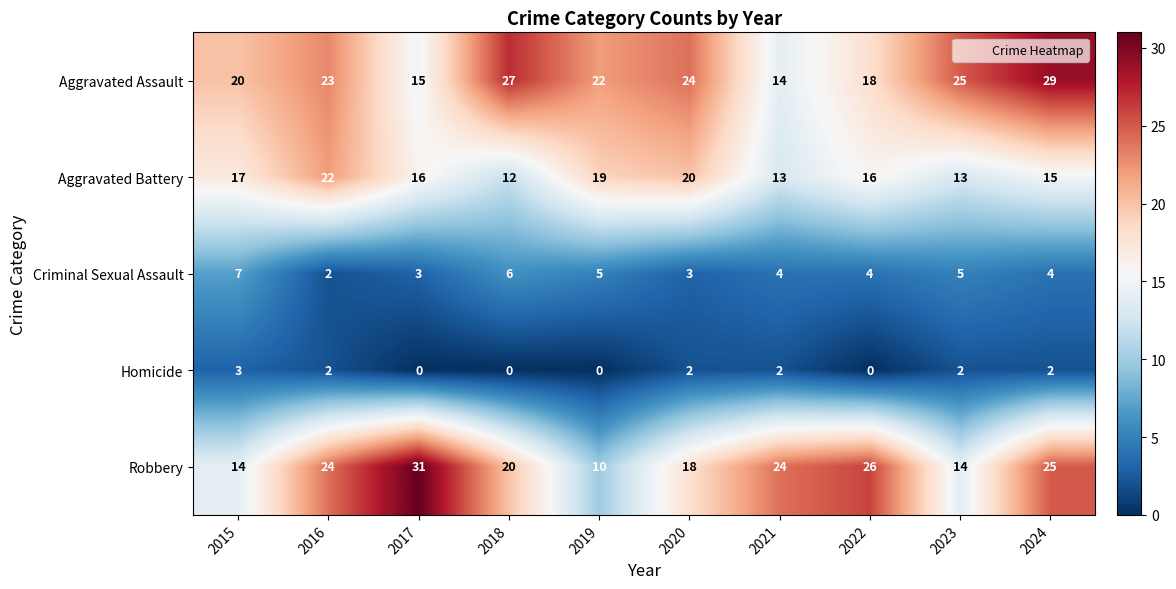

List the series in order of their peak value, highest first.

Robbery, Aggravated Assault, Aggravated Battery, Criminal Sexual Assault, Homicide